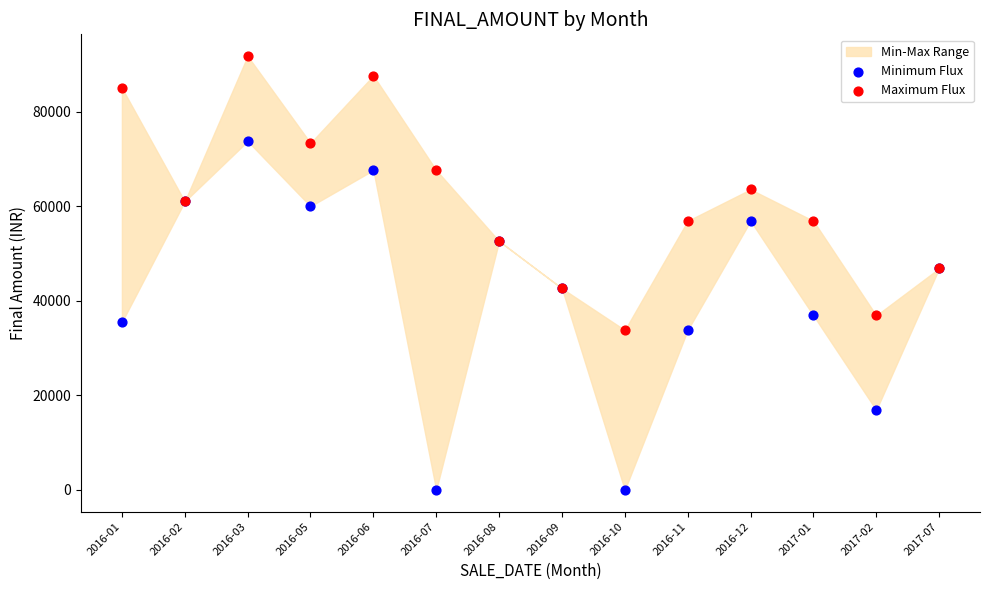

Which series reaches the minimum Y coordinate?

Minimum Flux